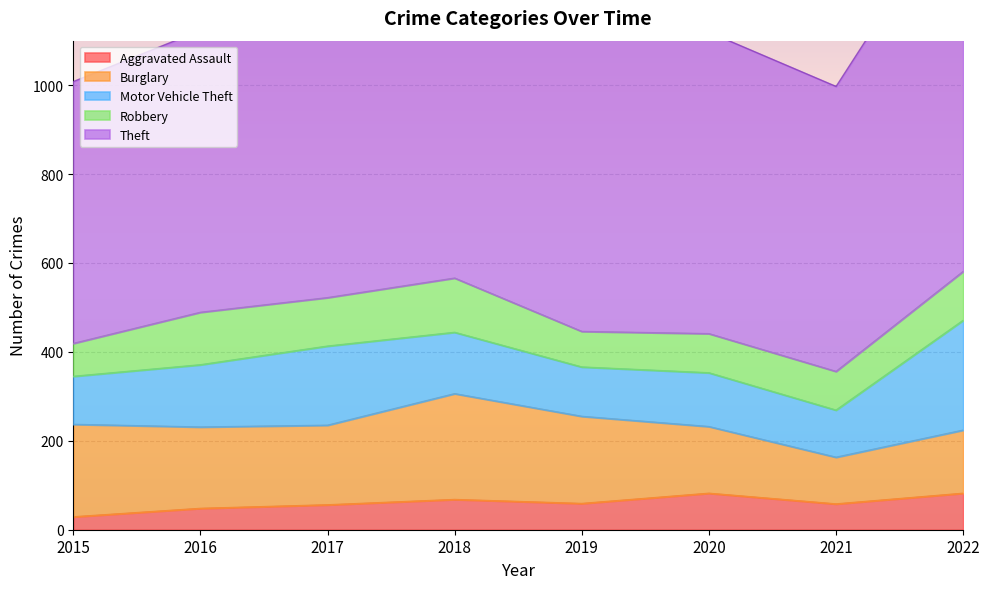

Rank the categories by Aggravated Assault value from lowest to highest.

2015, 2016, 2017, 2021, 2019, 2018, 2020, 2022